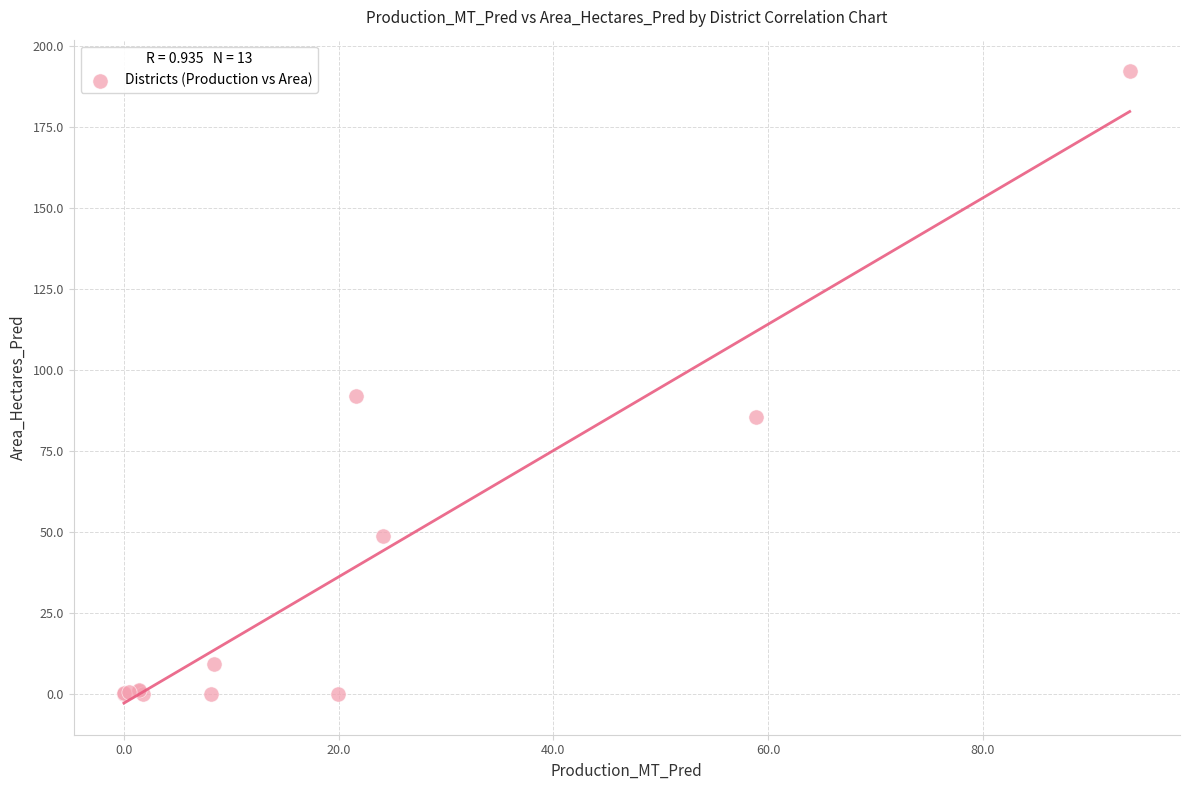

What Y value in the scatter plot is closest to 96?

91.9